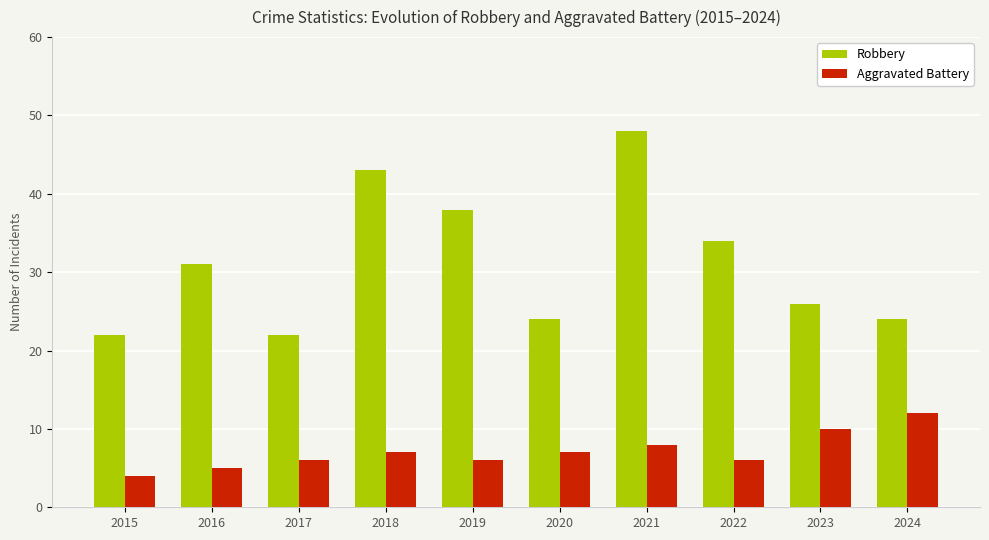

What is the difference between the maximum and second lowest values in the Robbery series?

26